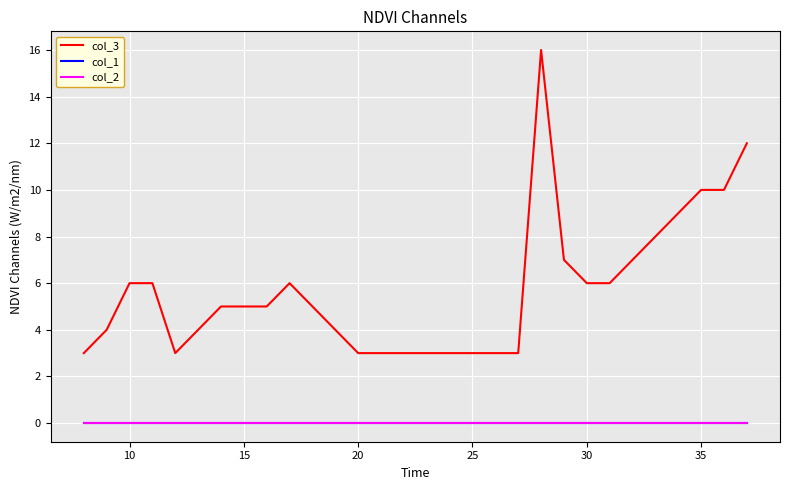

What is the sum of all col_3 values?

171